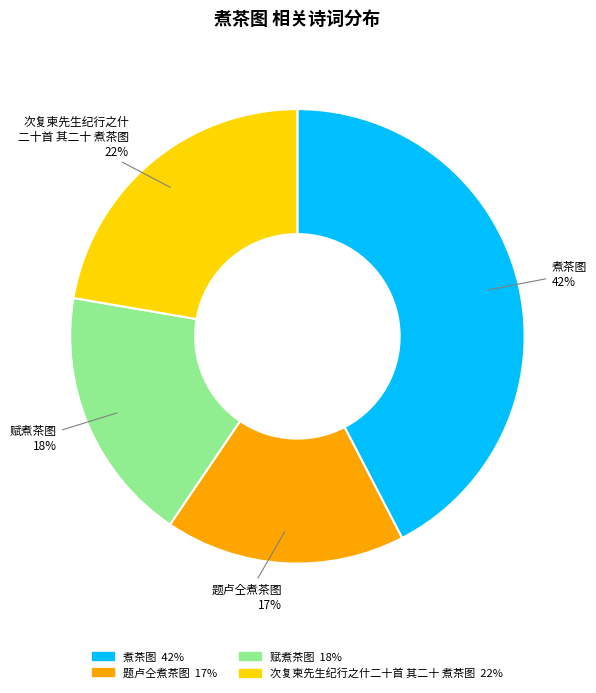

To the nearest percent, what is the average slice percentage?

25%